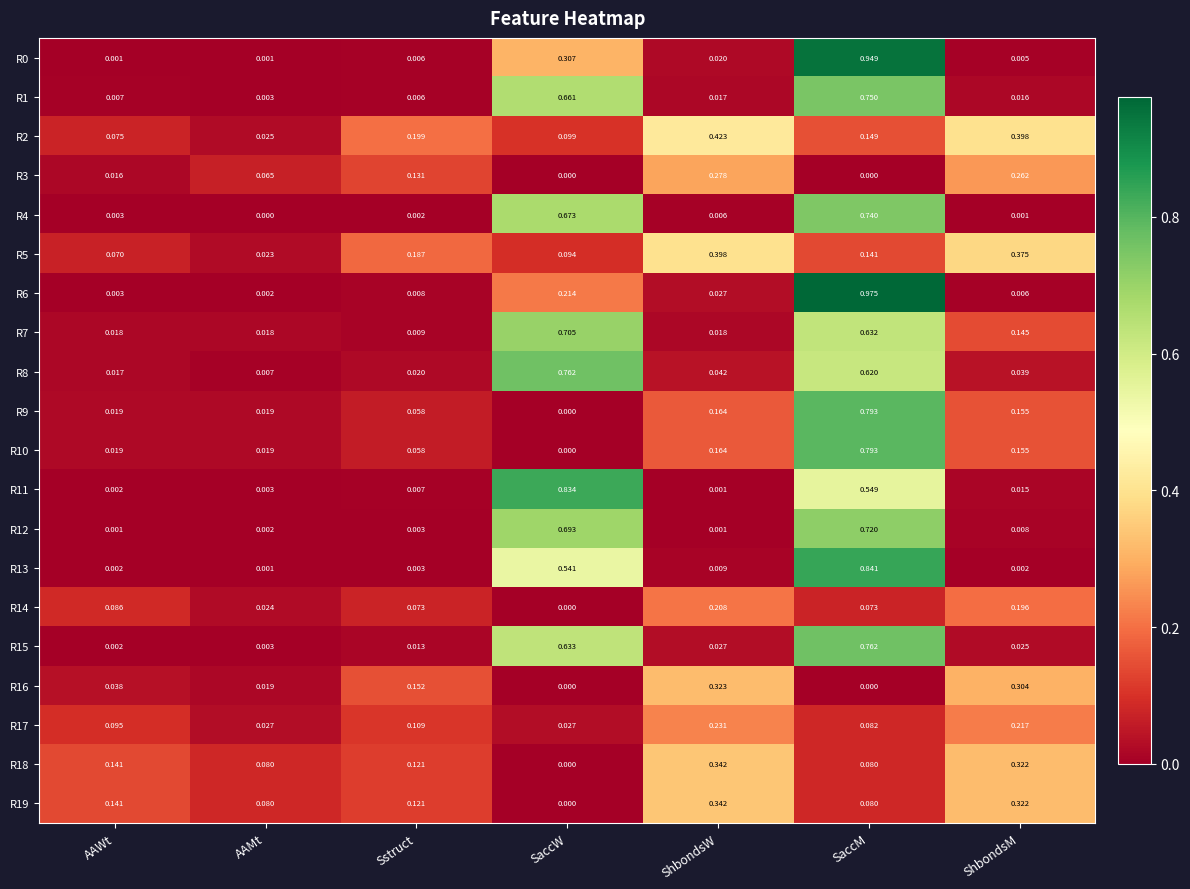

At which category does the chart reach its peak across all series?

SaccM